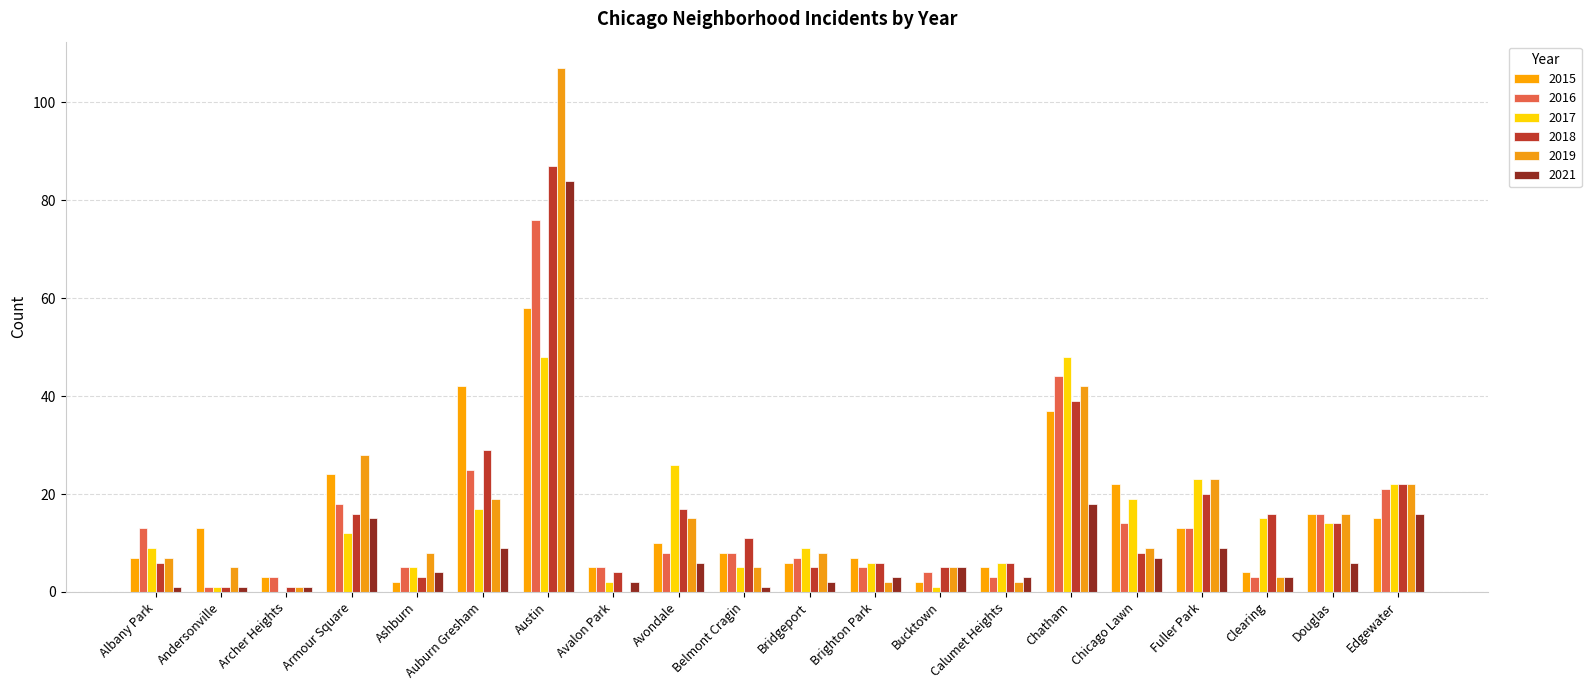

Does the chart contain stacked bars?

No